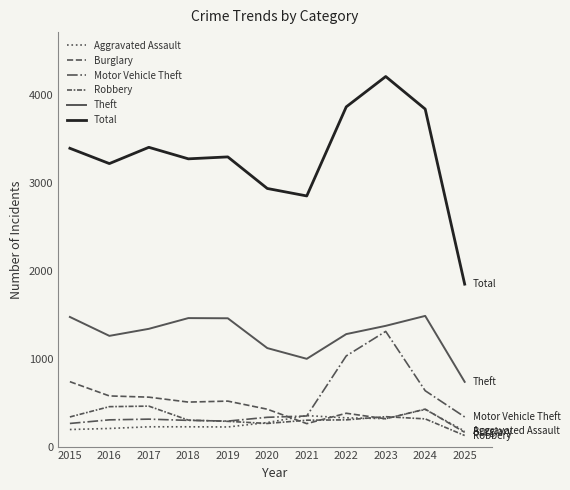

How many values in the Aggravated Assault series are below 225?

4